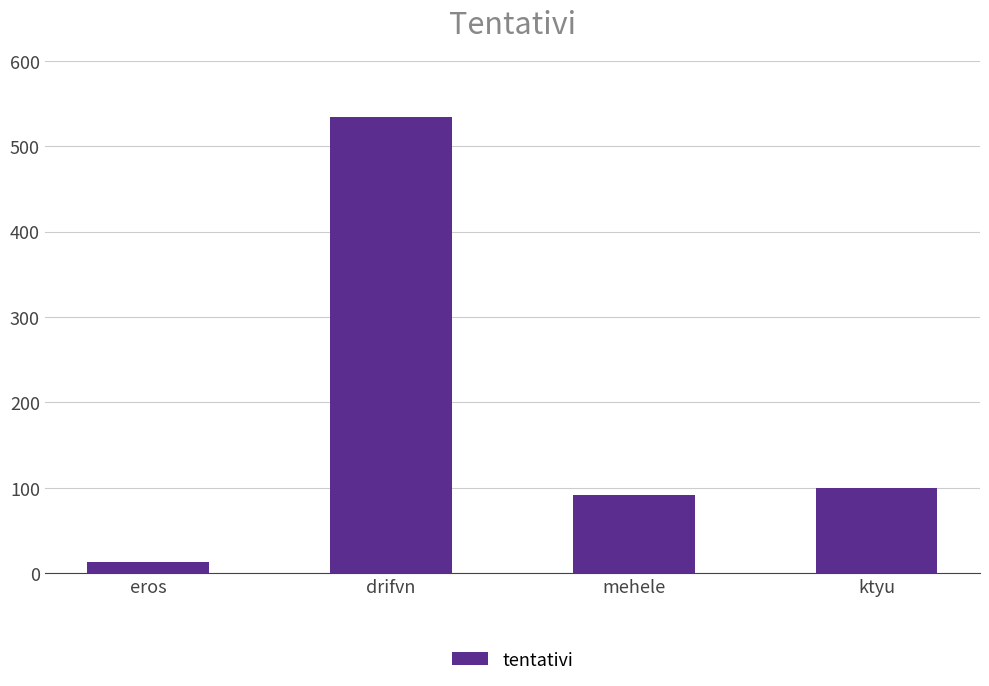

What is the sum of all values?

738